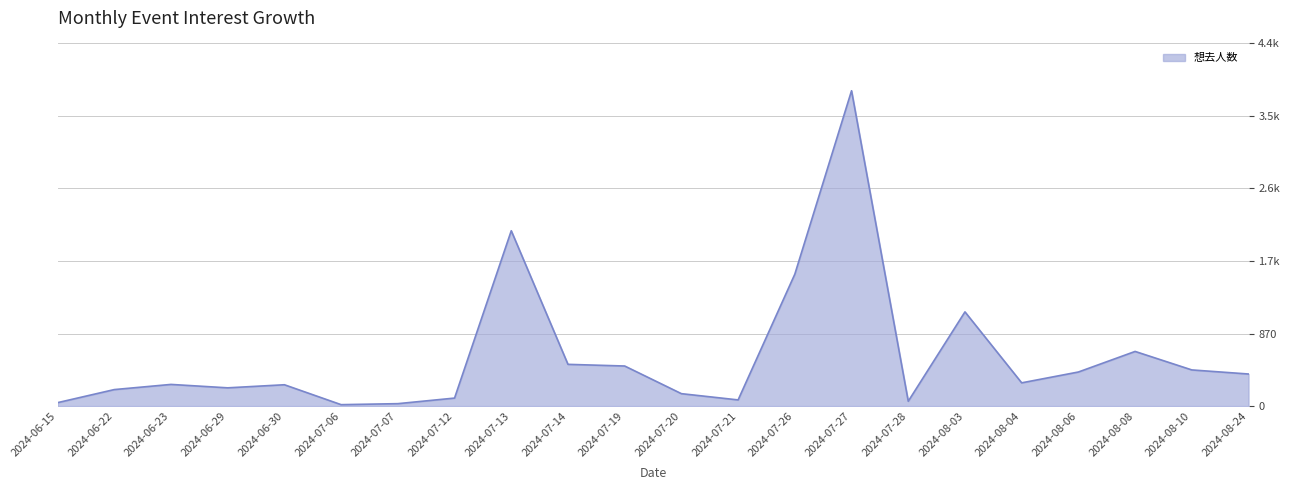

What is the greatest value displayed?

3786